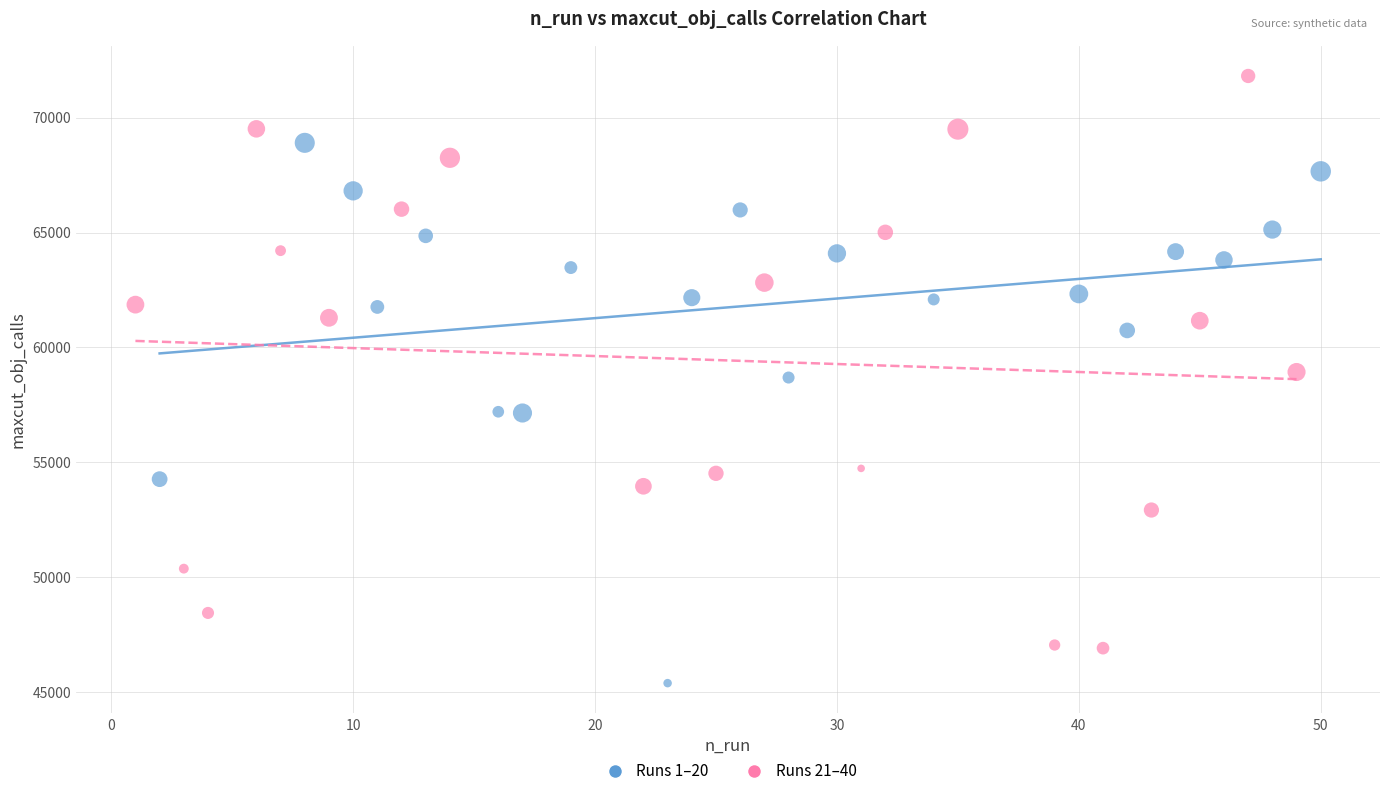

Which series reaches the maximum Y coordinate?

Runs 21–40